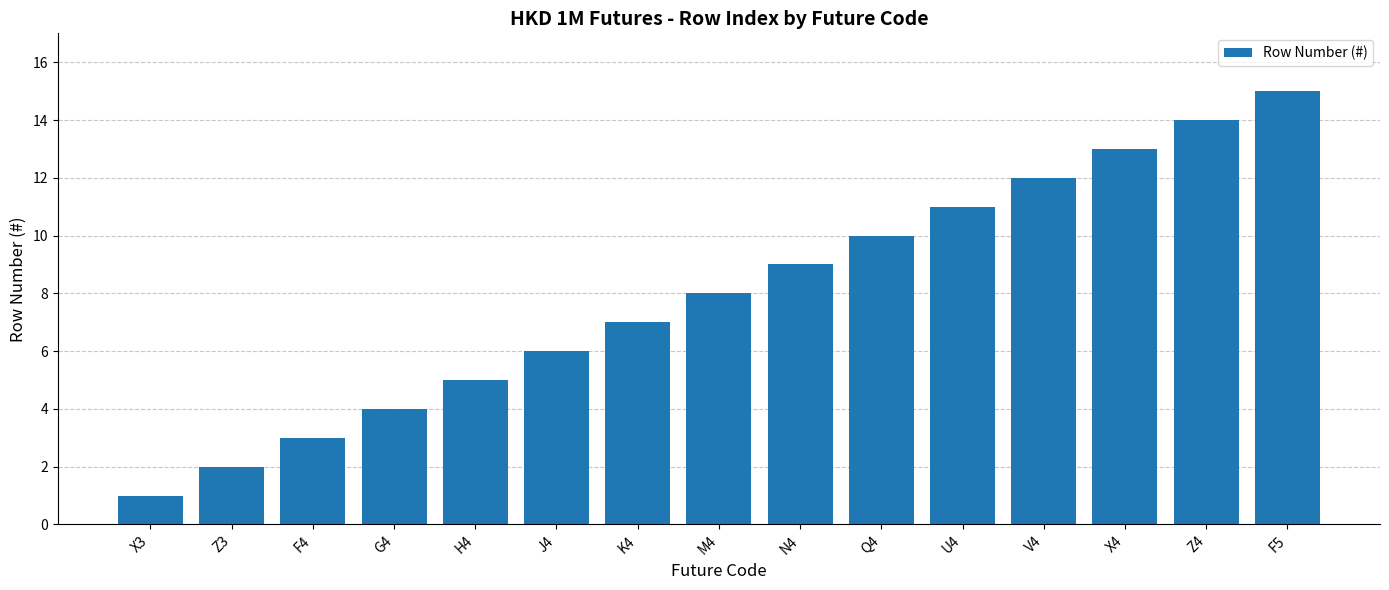

What is the sum of the values at U4 and V4?

23